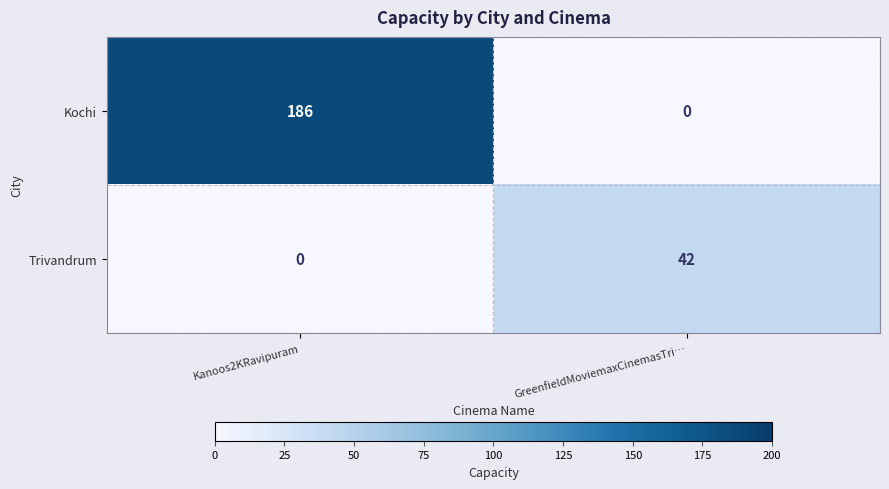

What is the difference between the highest and lowest values at GreenfieldMoviemaxCinemasTri…?

42